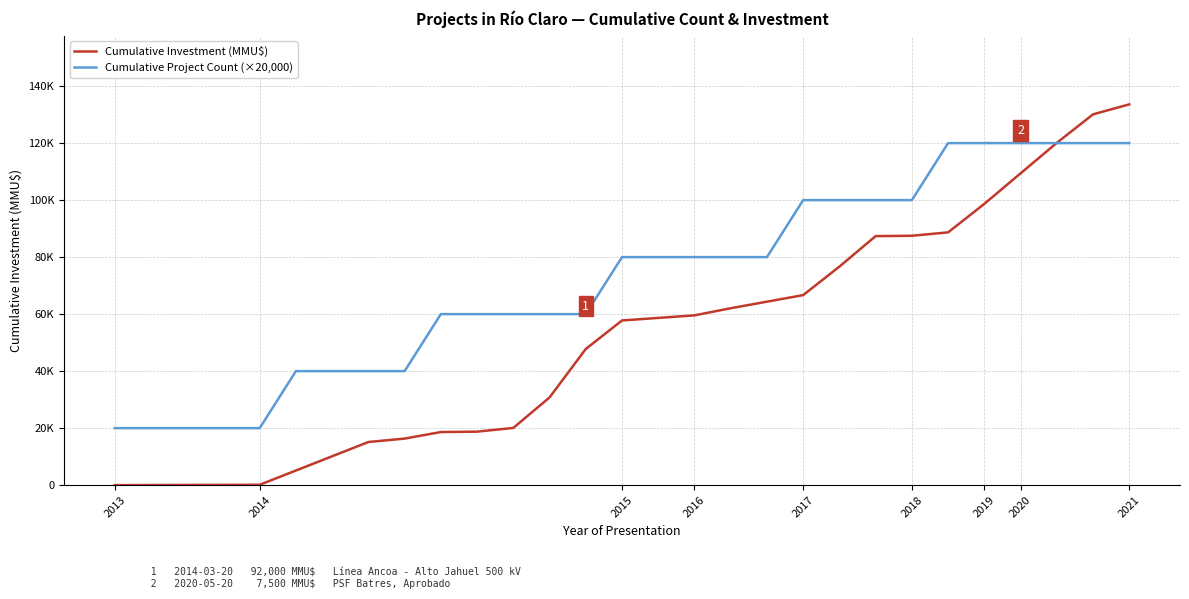

What is the label of the 5th point from the left?

2014